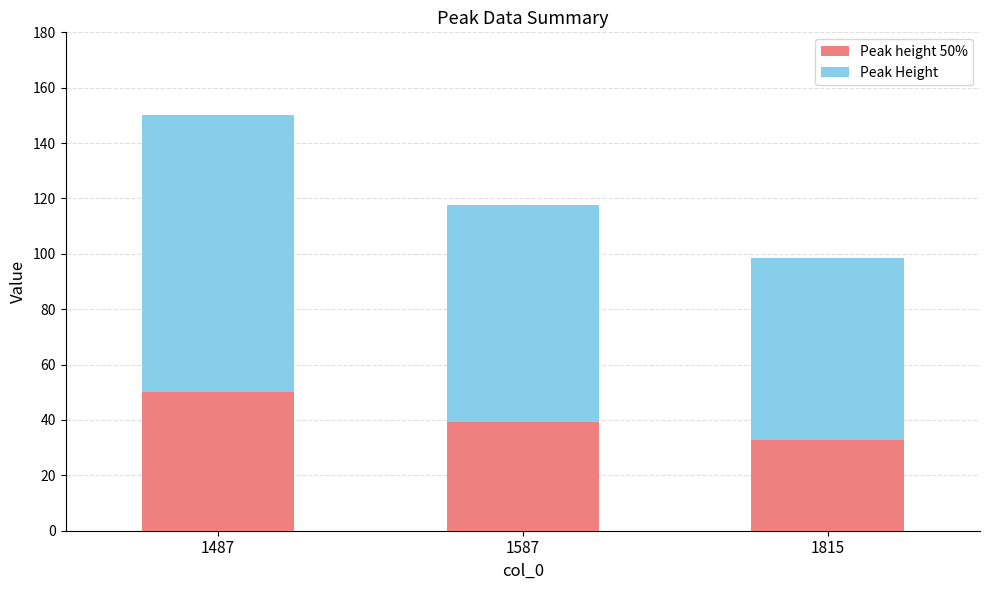

What is the total value across all series at 1815?

98.4